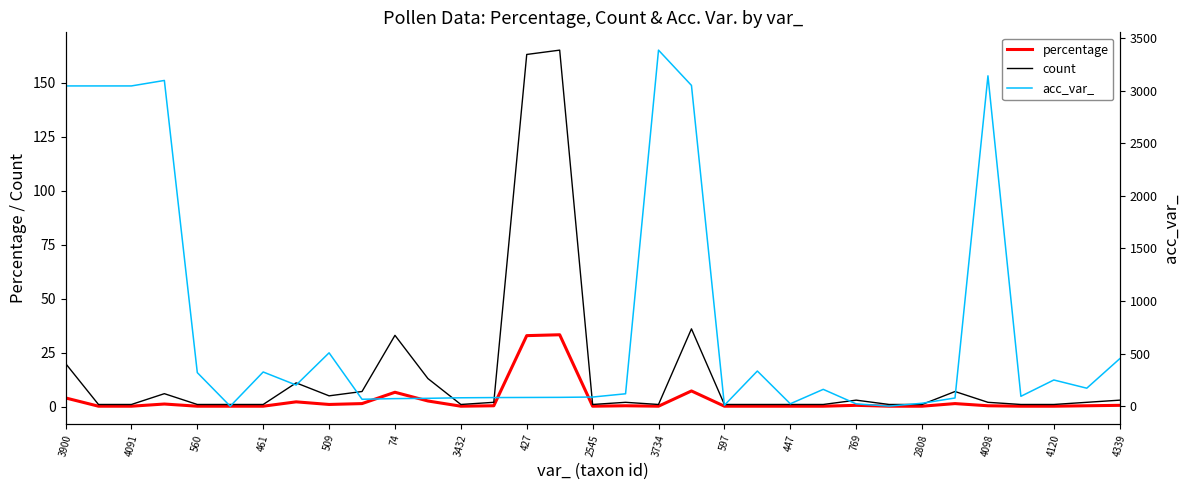

True or false: percentage has a value of 1.0 at 509.

True